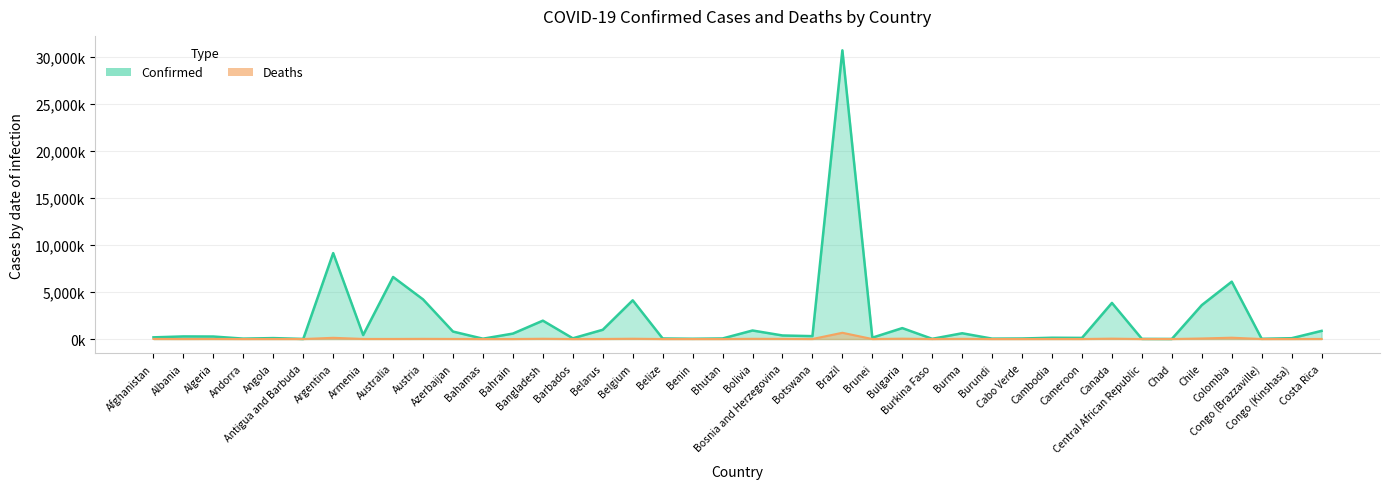

True or false: Confirmed has a value of 7.7 at Antigua and Barbuda.

True